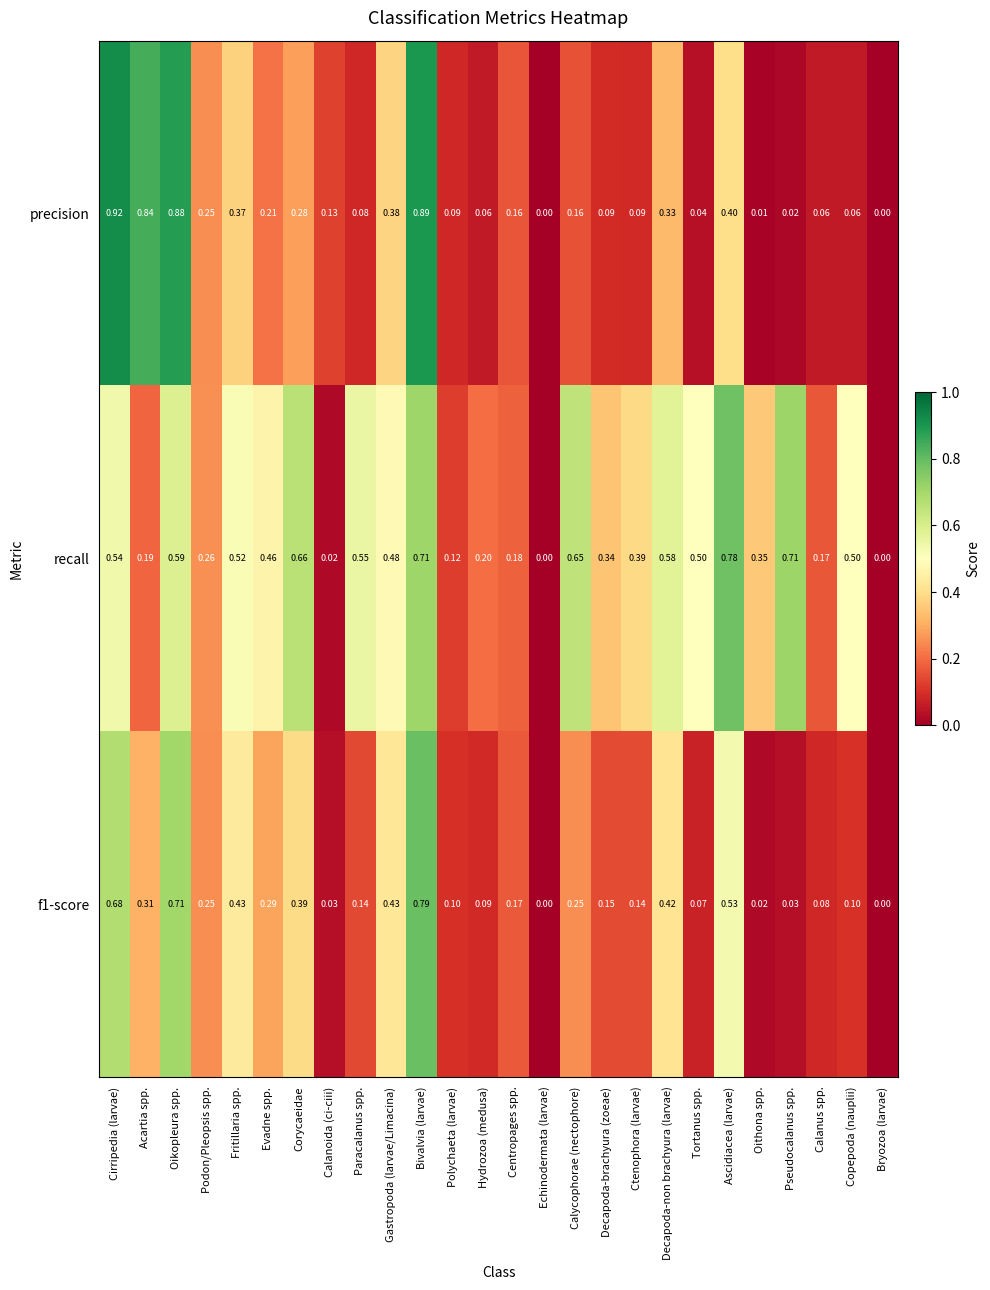

Between Podon/Pleopsis spp. and Ctenophora (larvae), which series saw the biggest shift?

precision